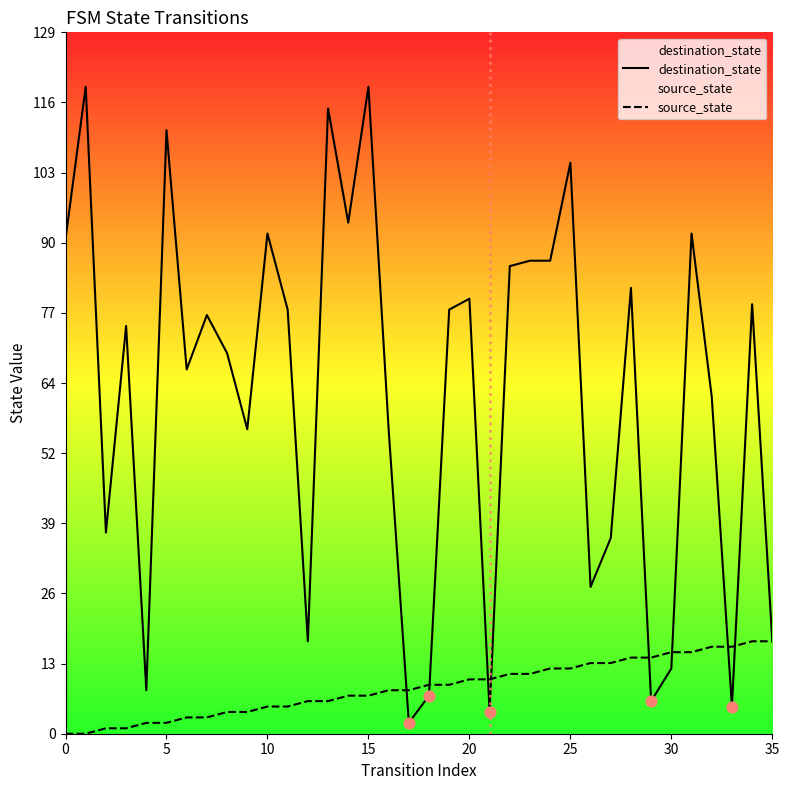

Which series reaches the minimum Y coordinate?

source_state